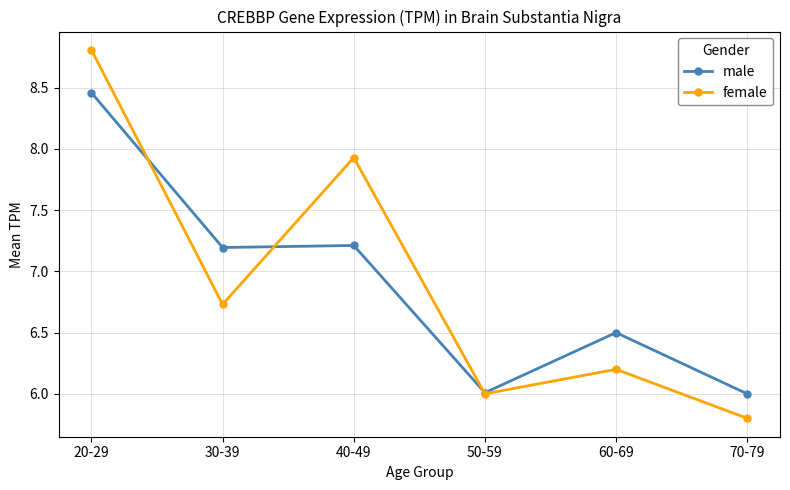

What is the difference between the highest and lowest values at 40-49?

0.7